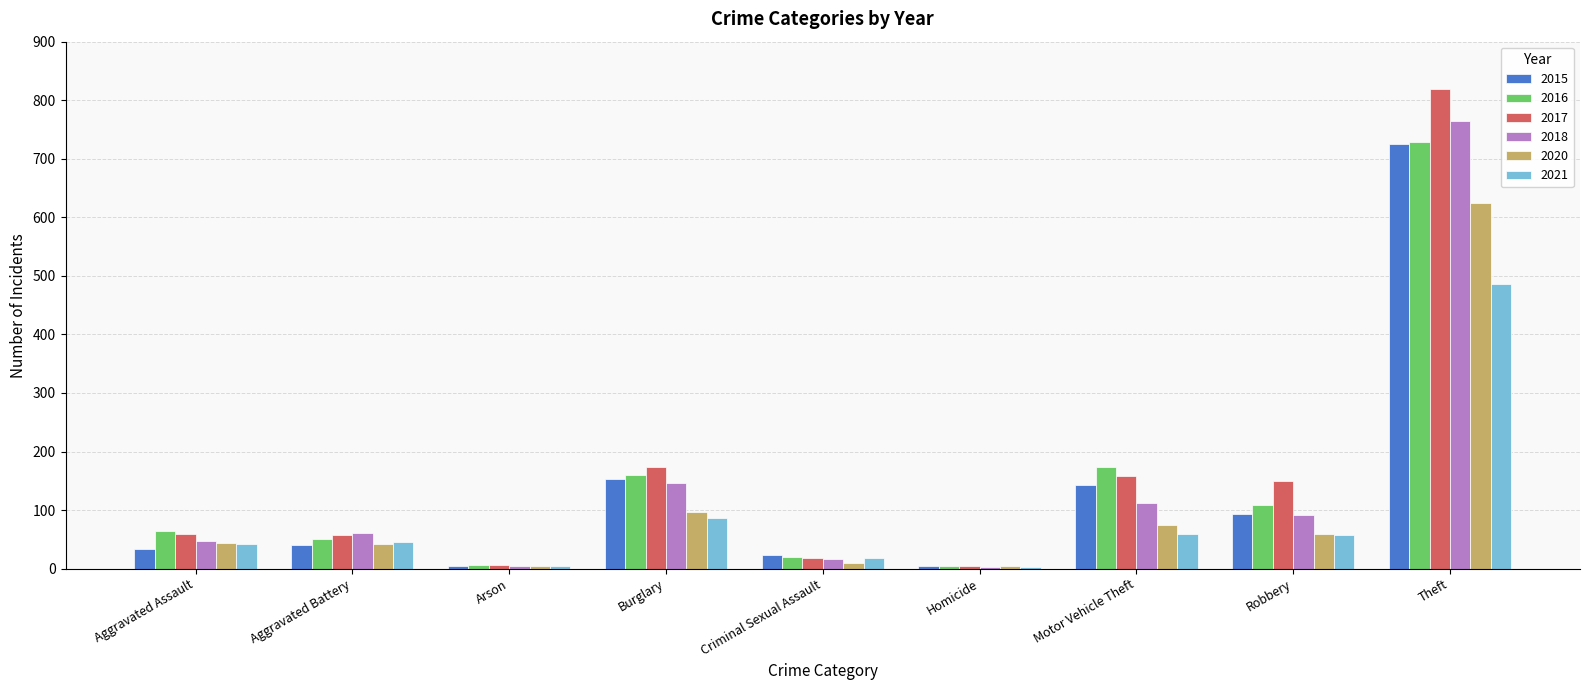

What is the maximum value for 2015?

725